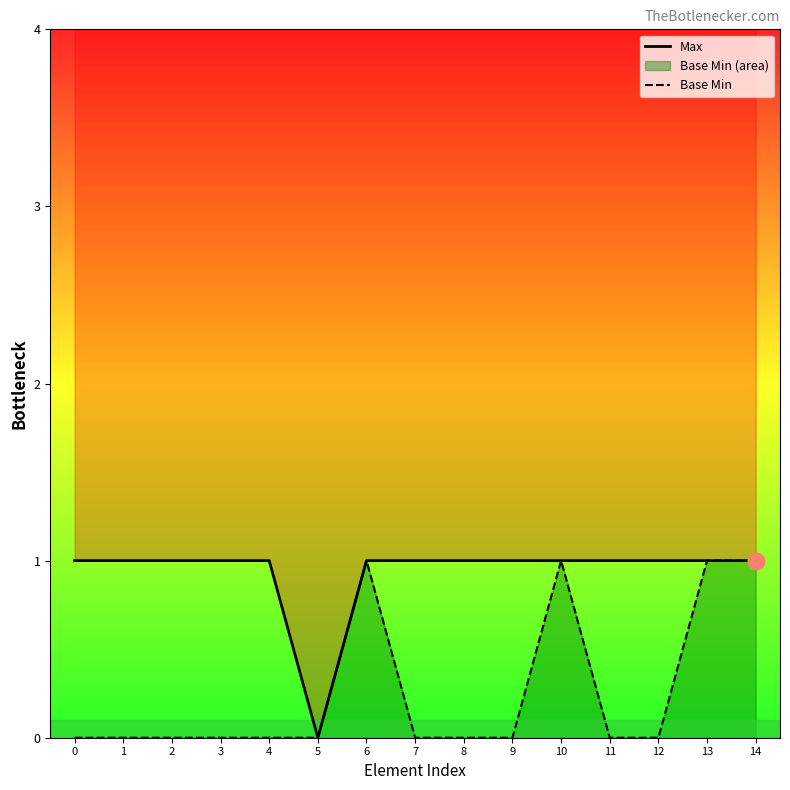

How many distinct data groups are displayed?

2